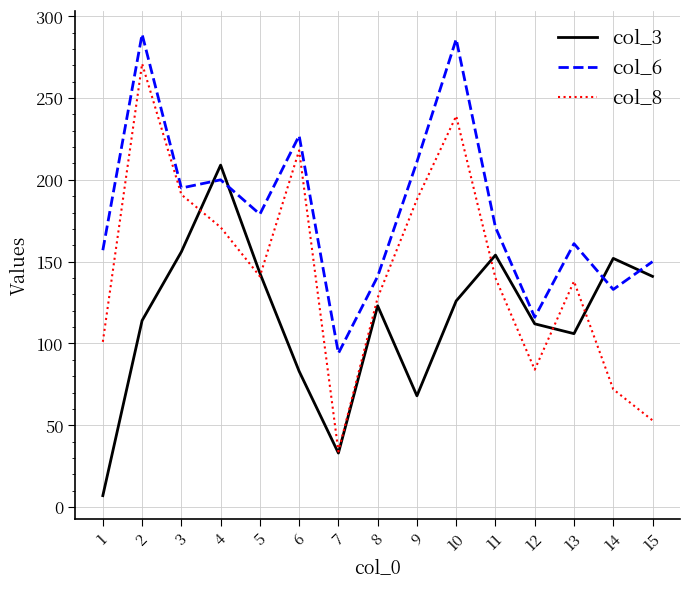

What is the greatest value displayed?

289